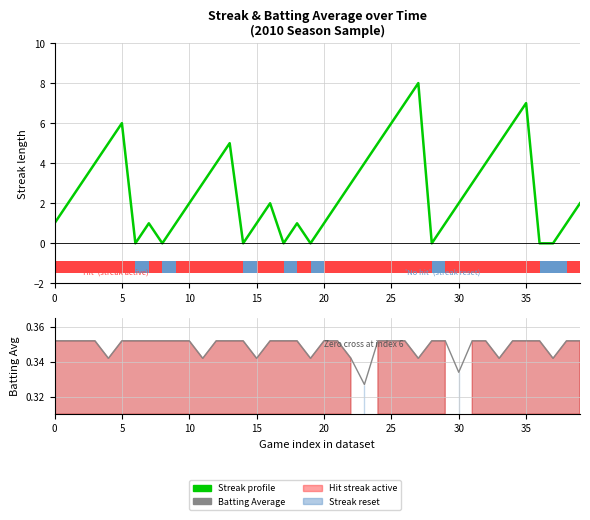

Rank the series by their average value, from highest to lowest.

Streak (hit streak length), Batting Average1